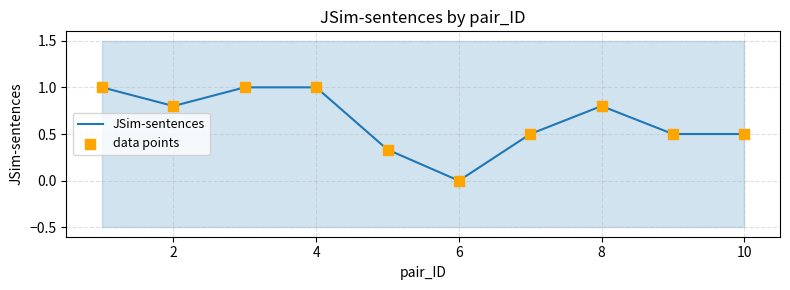

Which series has the largest Y range (max minus min)?

JSim-sentences